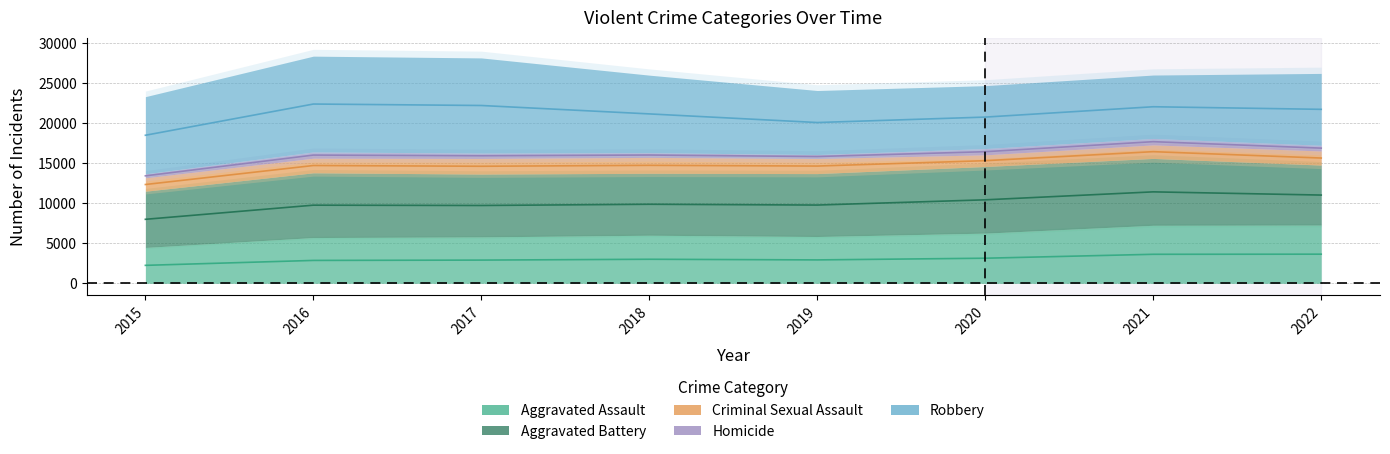

The value of Aggravated Battery at 2018 is 7734. True or false?

True